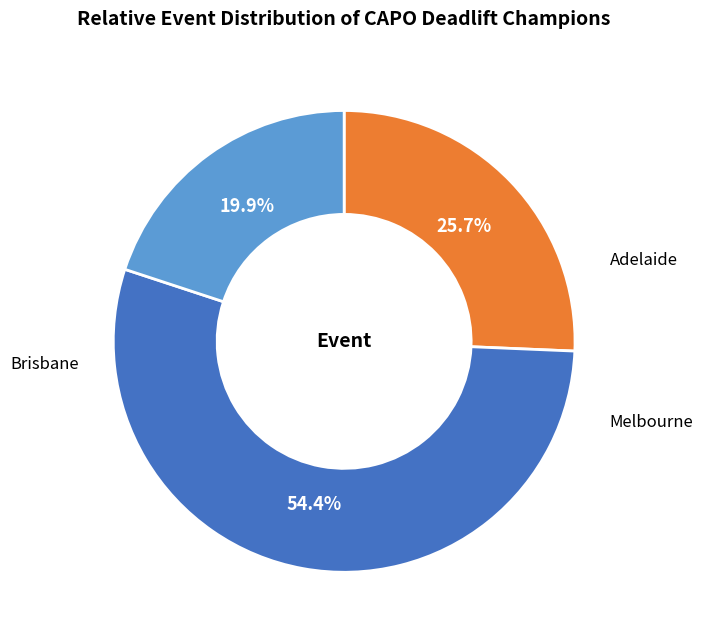

How many segments does this pie chart have?

3